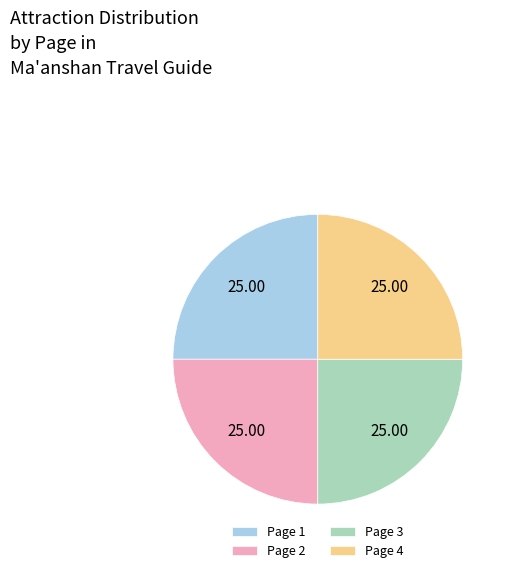

What is the ratio of the value at Page 1 to the value at Page 2?

1.0